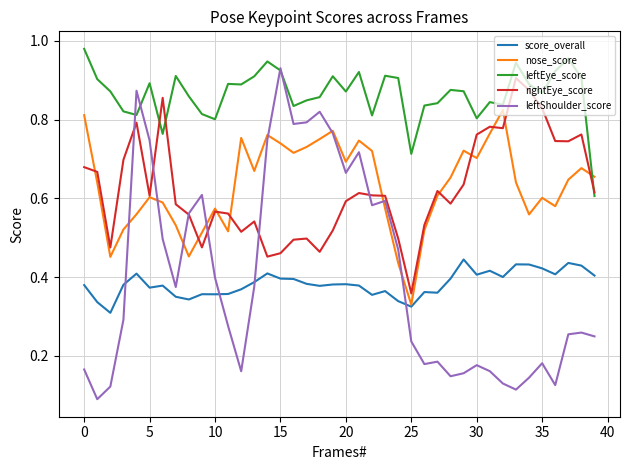

Which series has the widest spread of values?

leftShoulder_score